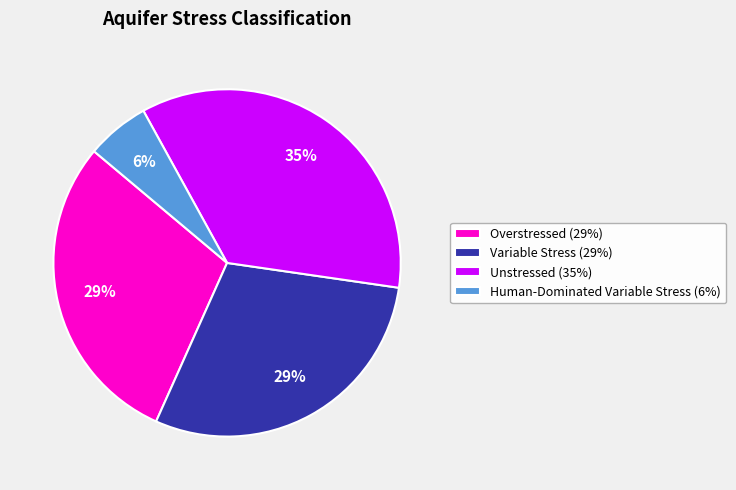

The Variable Stress (29%) slice represents 29% of the pie. True or false?

True